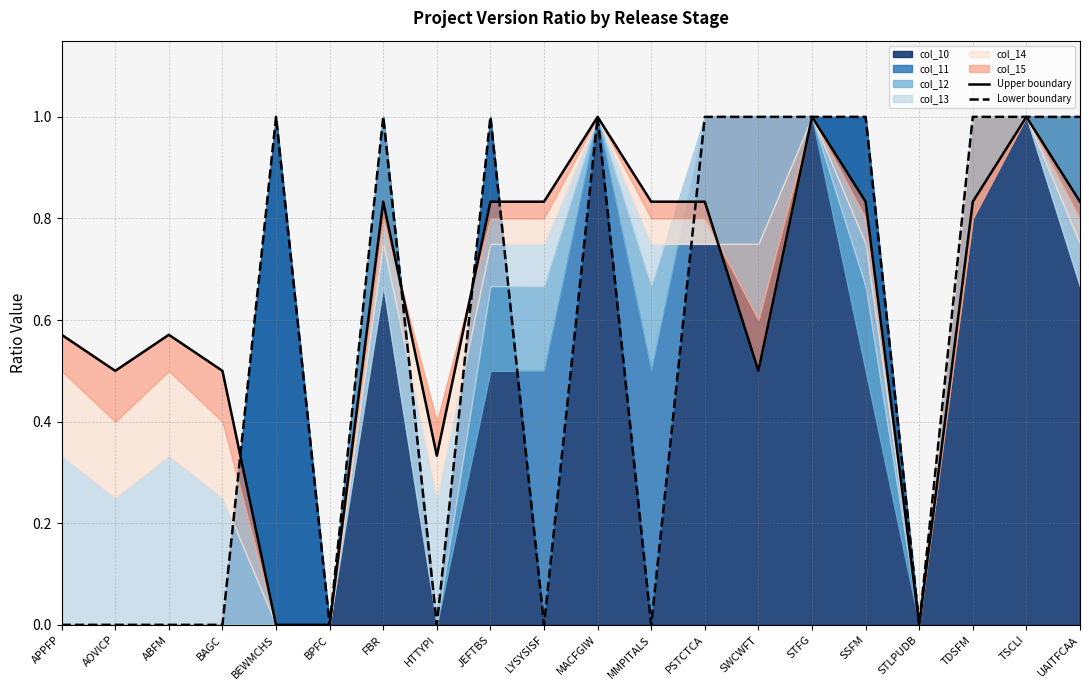

What is the spread (max minus min) of values at MMPITALS?

0.8